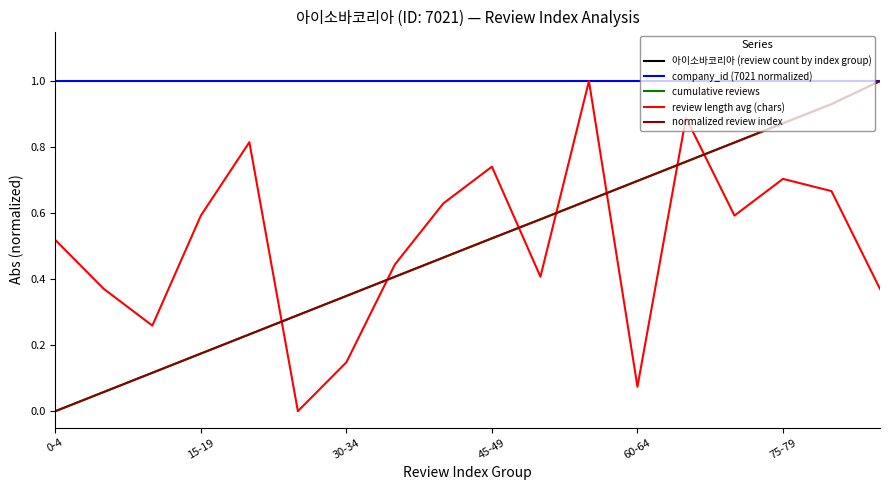

What is the maximum value for review length avg (chars)?

1.0